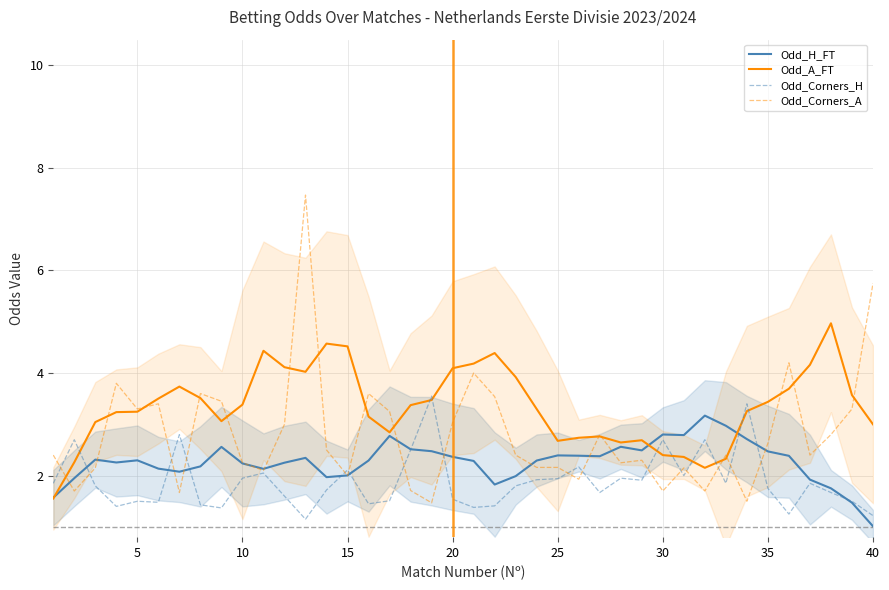

What is the approximate value of Odd_Corners_A at 25?

2.2